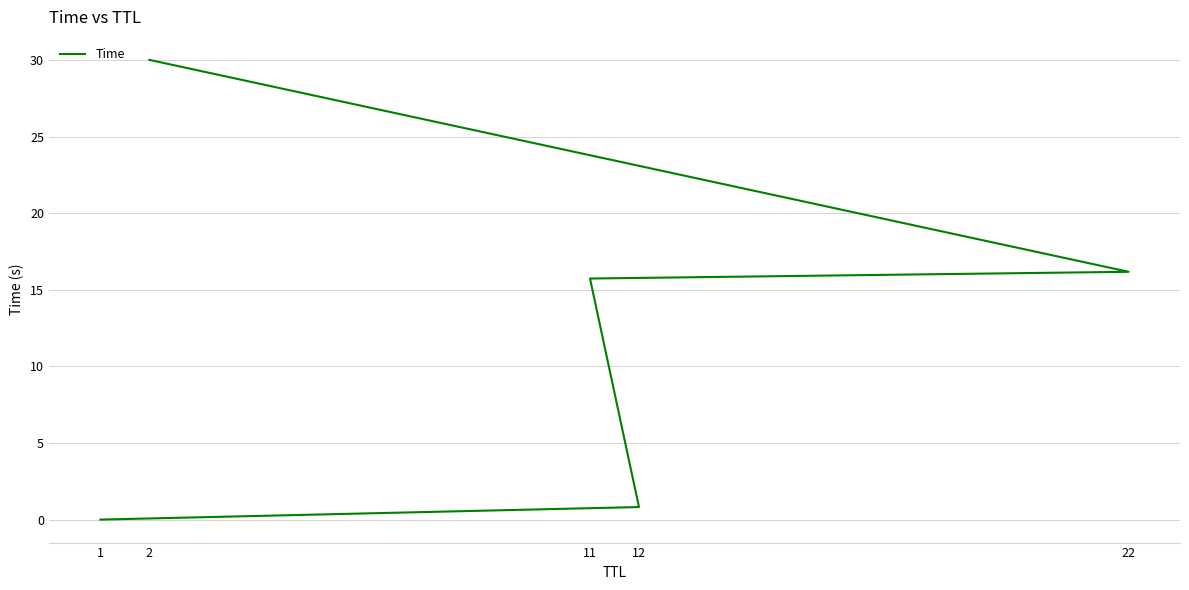

How many values exceed 15?

3